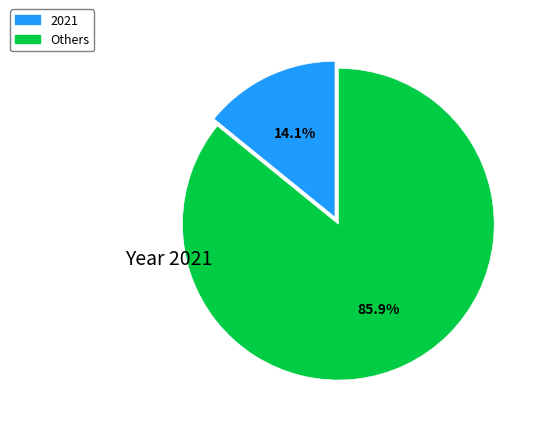

Rank the categories by value from highest to lowest.

Others, 2021